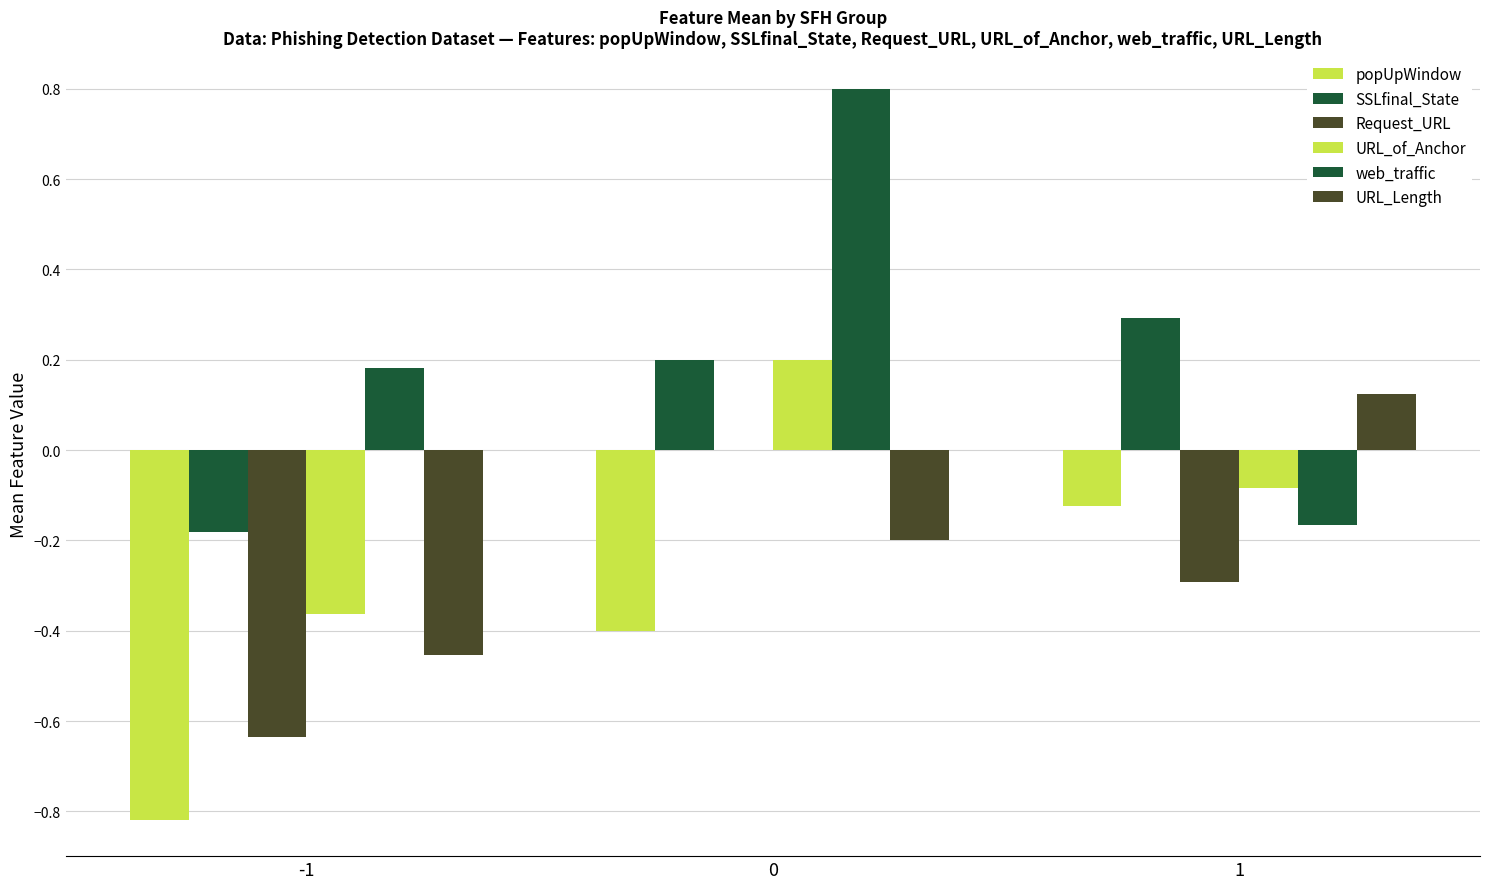

List the series in order of their peak value, highest first.

web_traffic, SSLfinal_State, URL_of_Anchor, URL_Length, Request_URL, popUpWindow